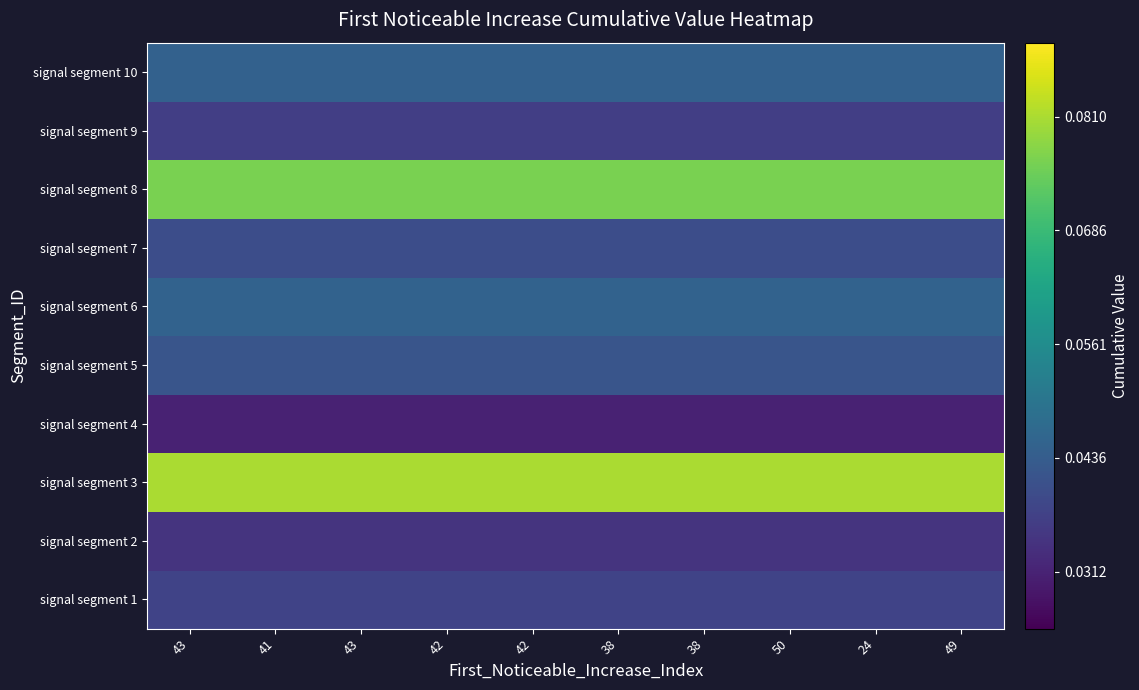

At which category does the chart reach its peak across all series?

43